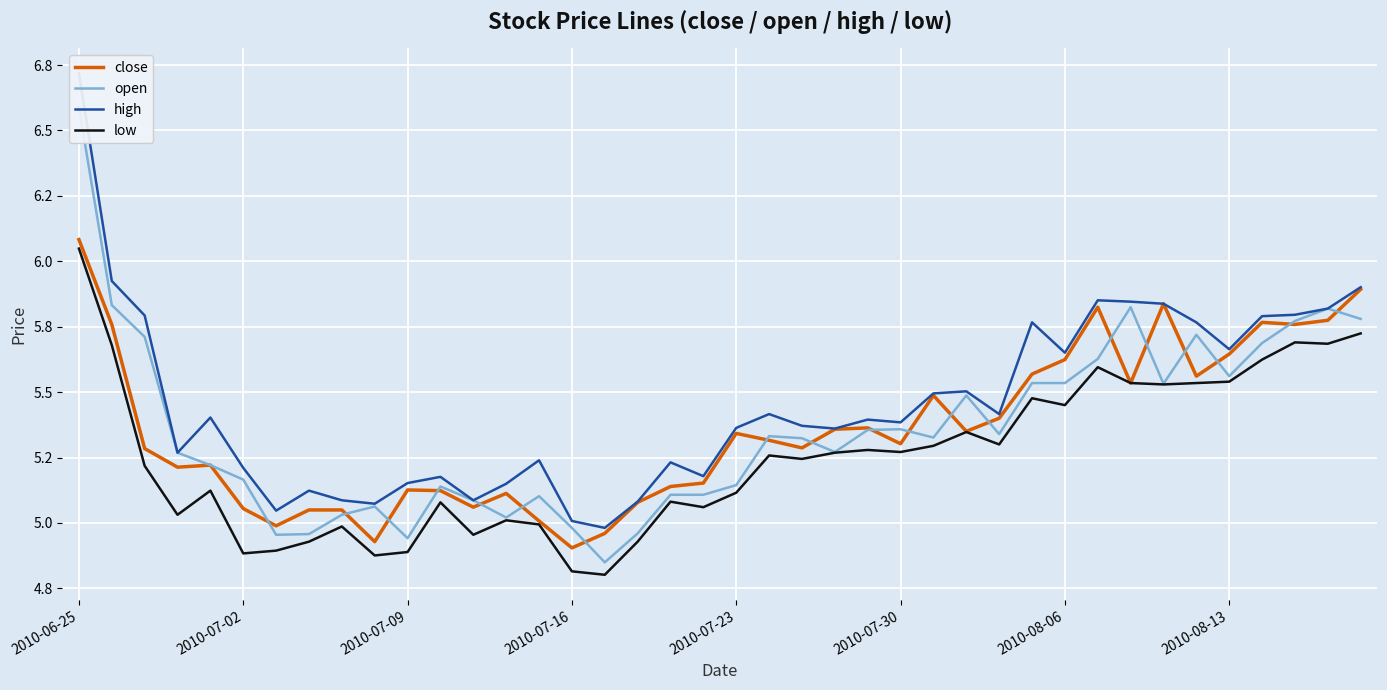

What is the sum of all close values?

214.3